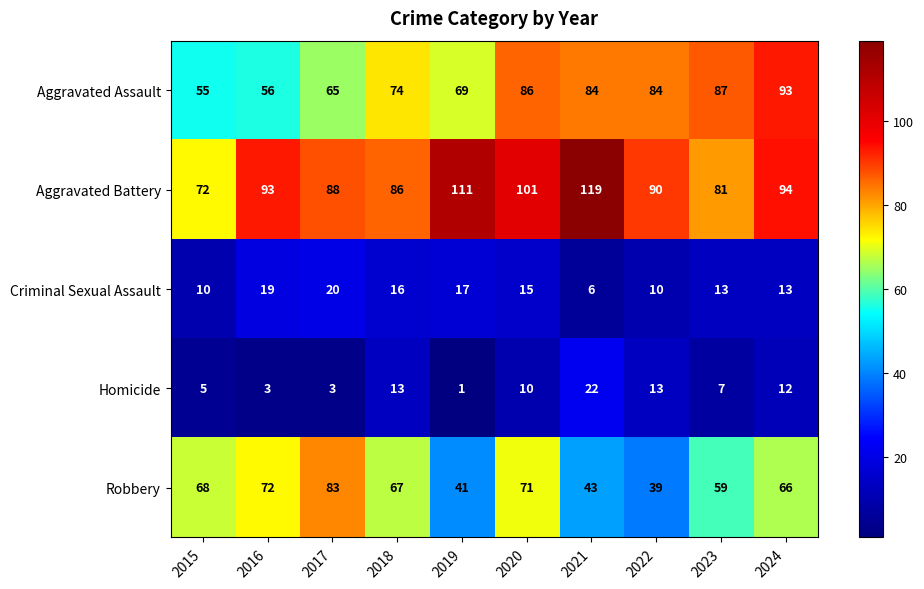

At which category does the chart reach its minimum across all series?

2019